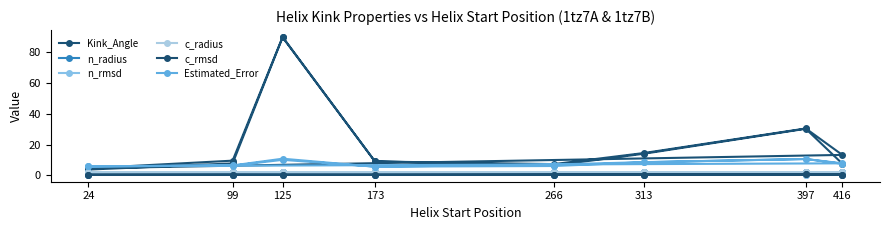

What is the maximum value shown in the chart?

90.0